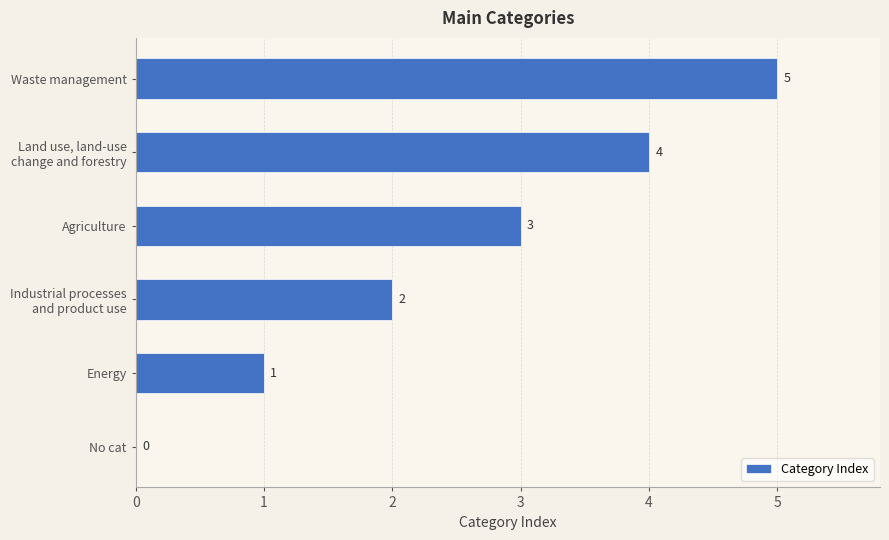

Which category has the highest value across all series?

Waste management